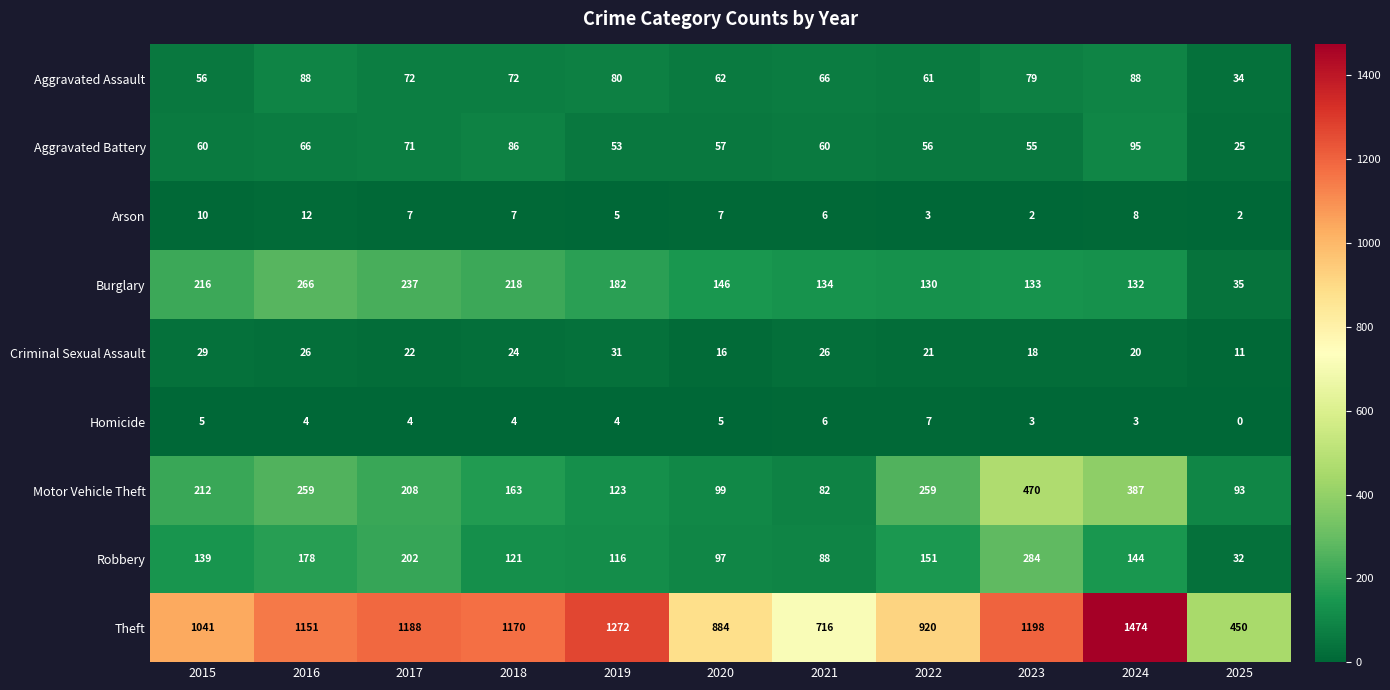

Which series changed the most between 2019 and 2024?

Motor Vehicle Theft